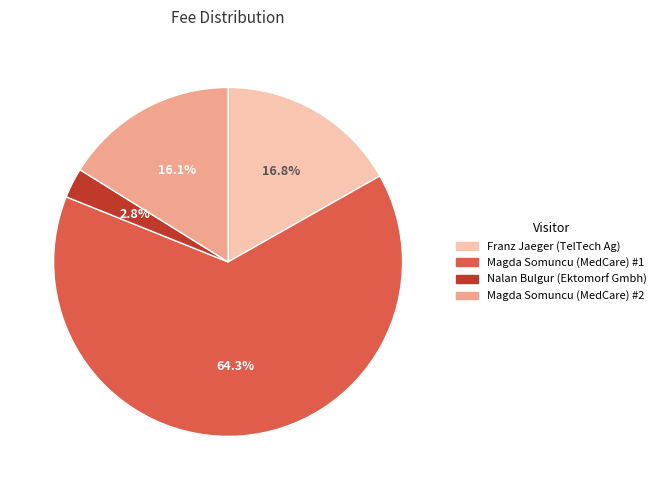

Is there any slice that represents more than half of the pie?

Yes